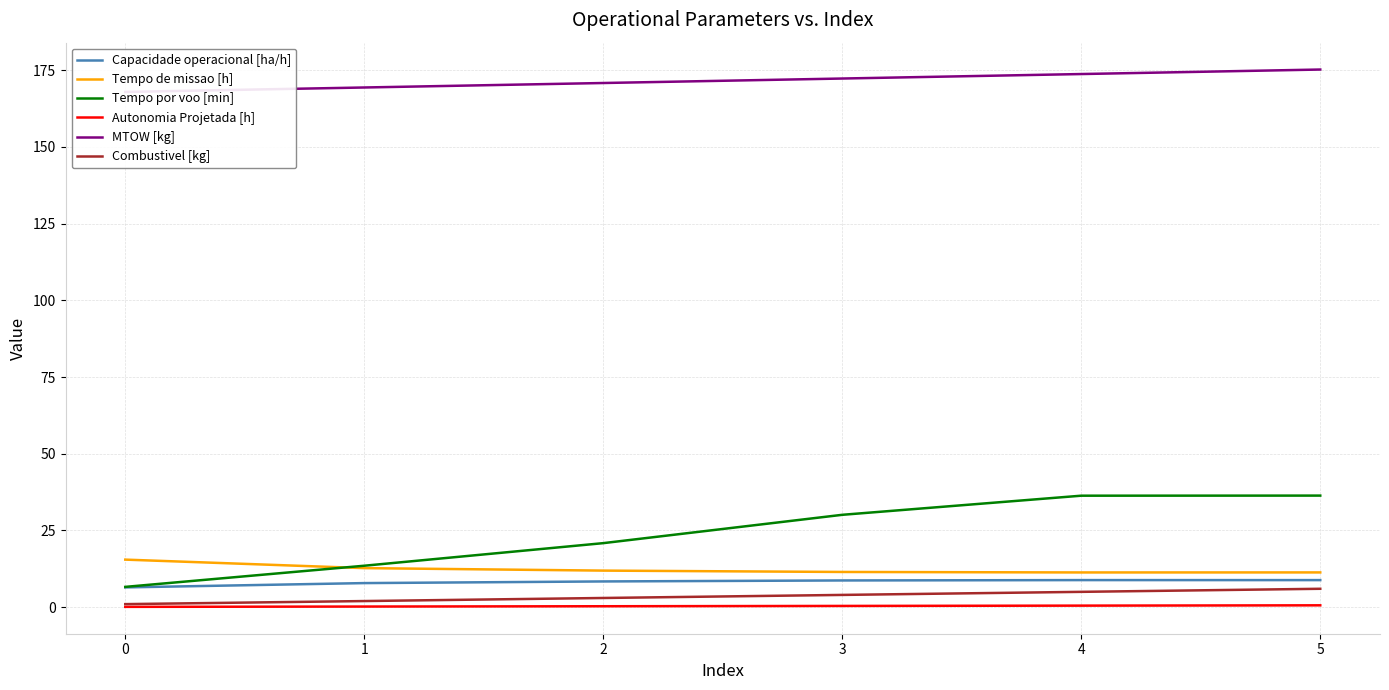

Which category has the highest value across all series?

5